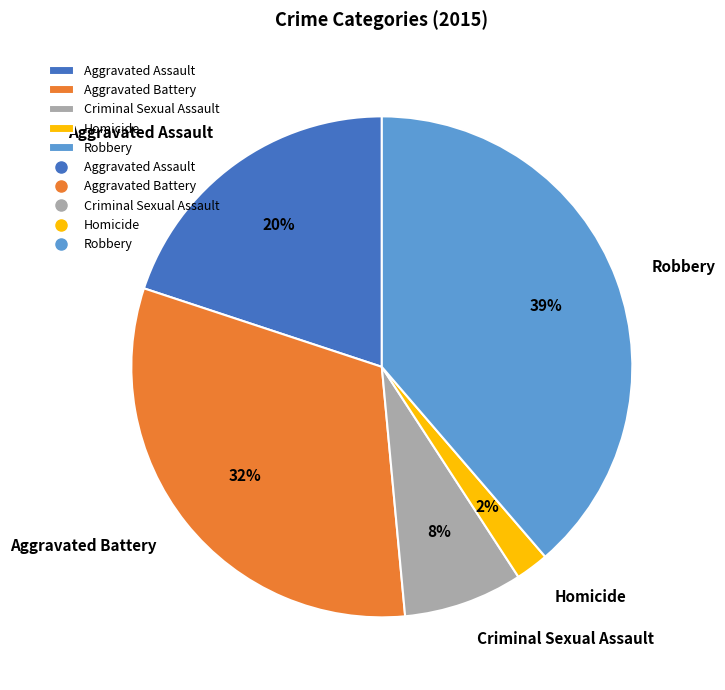

Which has a higher value, Aggravated Assault or Homicide?

Aggravated Assault